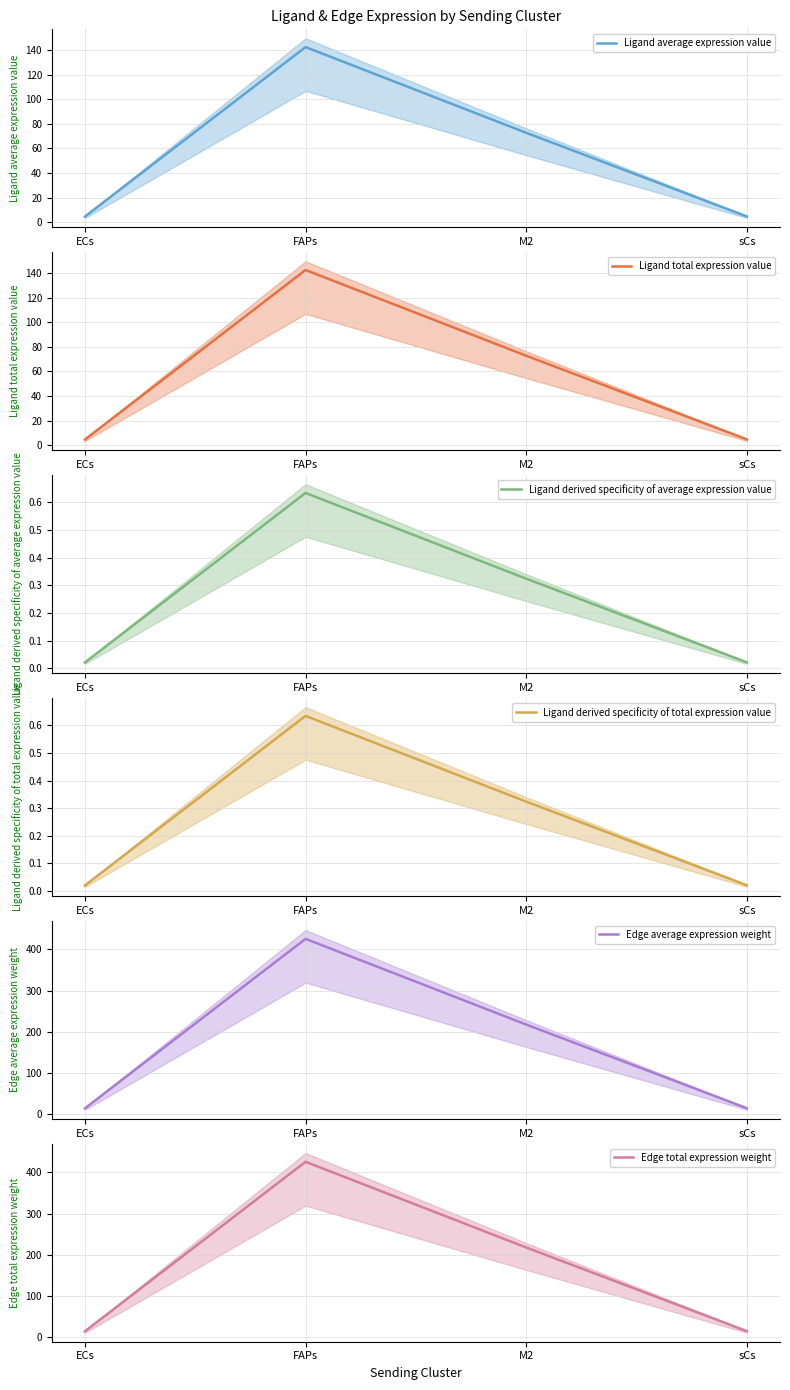

True or false: Ligand total expression value has more than 2 points higher than both neighbors.

False